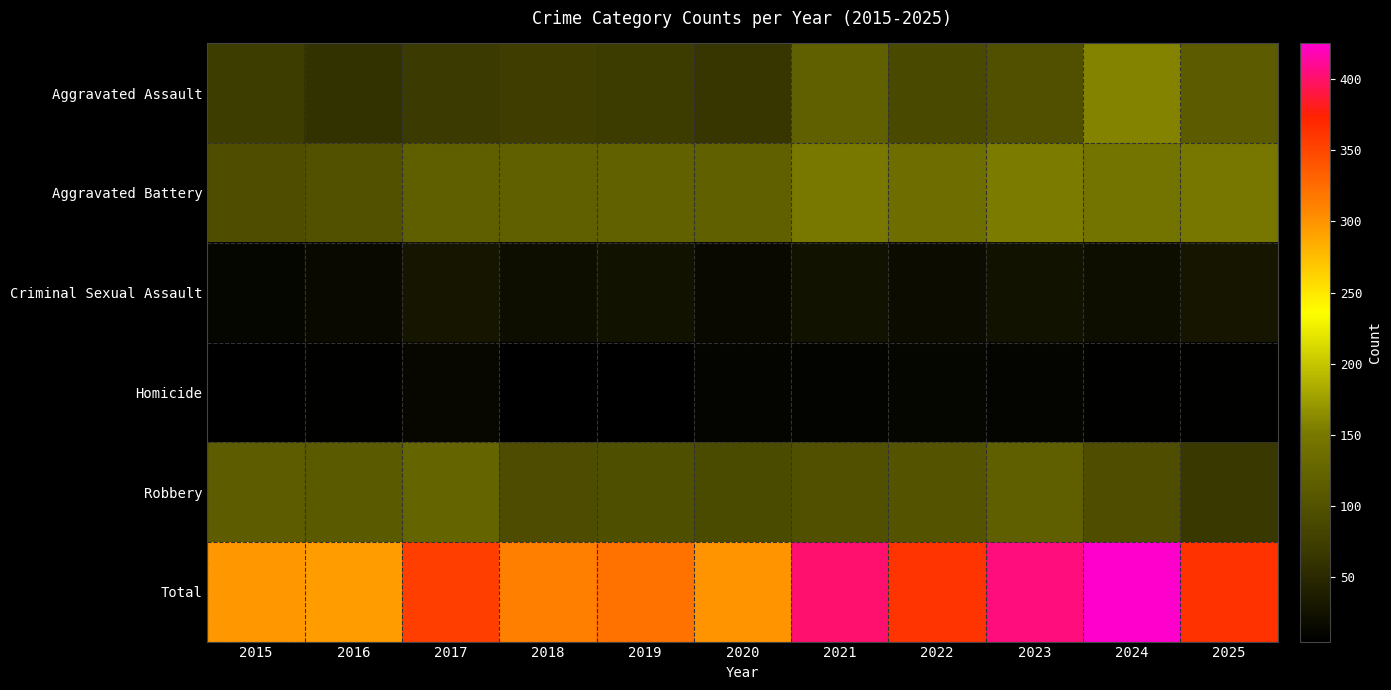

Which series has the widest spread of values?

Total